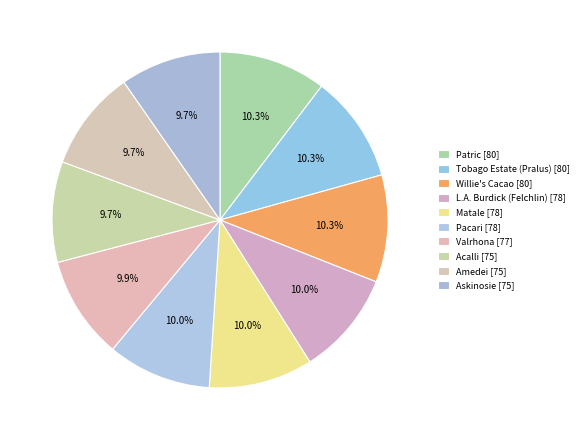

Rank the categories by value from highest to lowest.

Patric, Tobago Estate (Pralus), Willie's Cacao, L.A. Burdick (Felchlin), Matale, Pacari, Valrhona, Acalli, Amedei, Askinosie